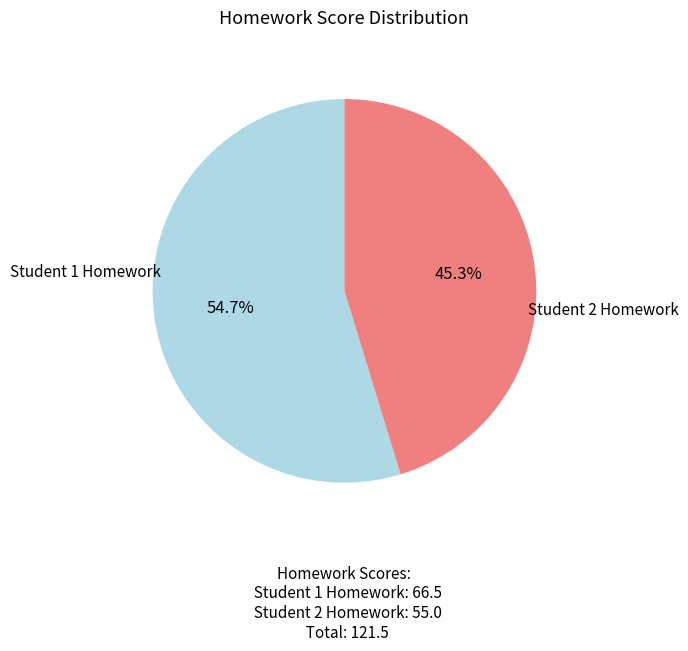

Is there any slice that represents more than half of the pie?

Yes